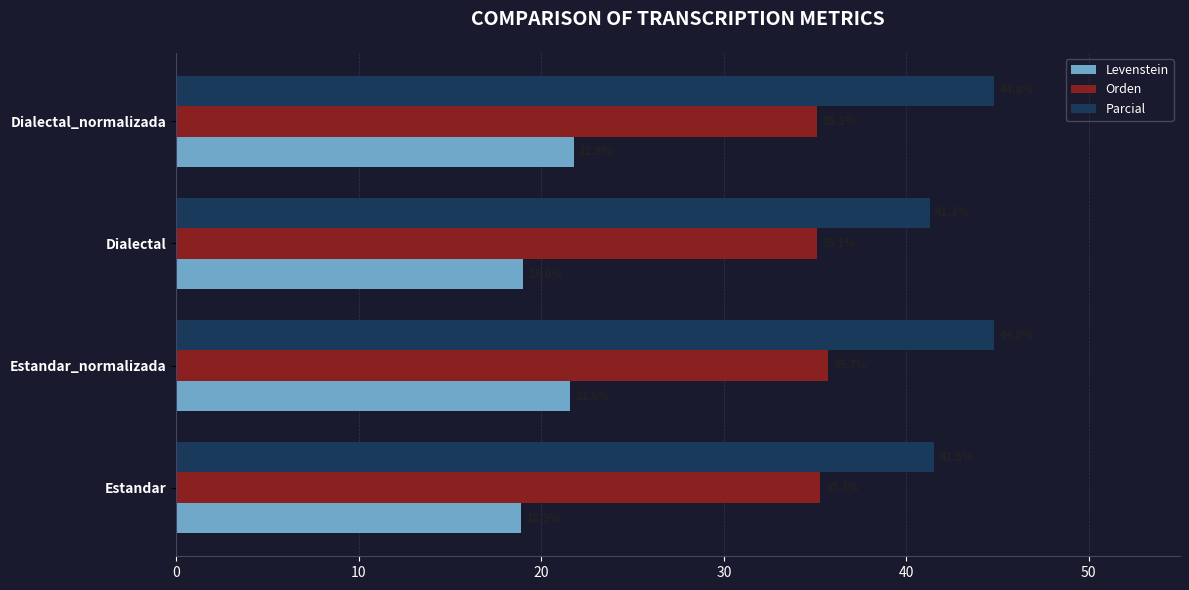

Which series has the widest spread of values?

Parcial